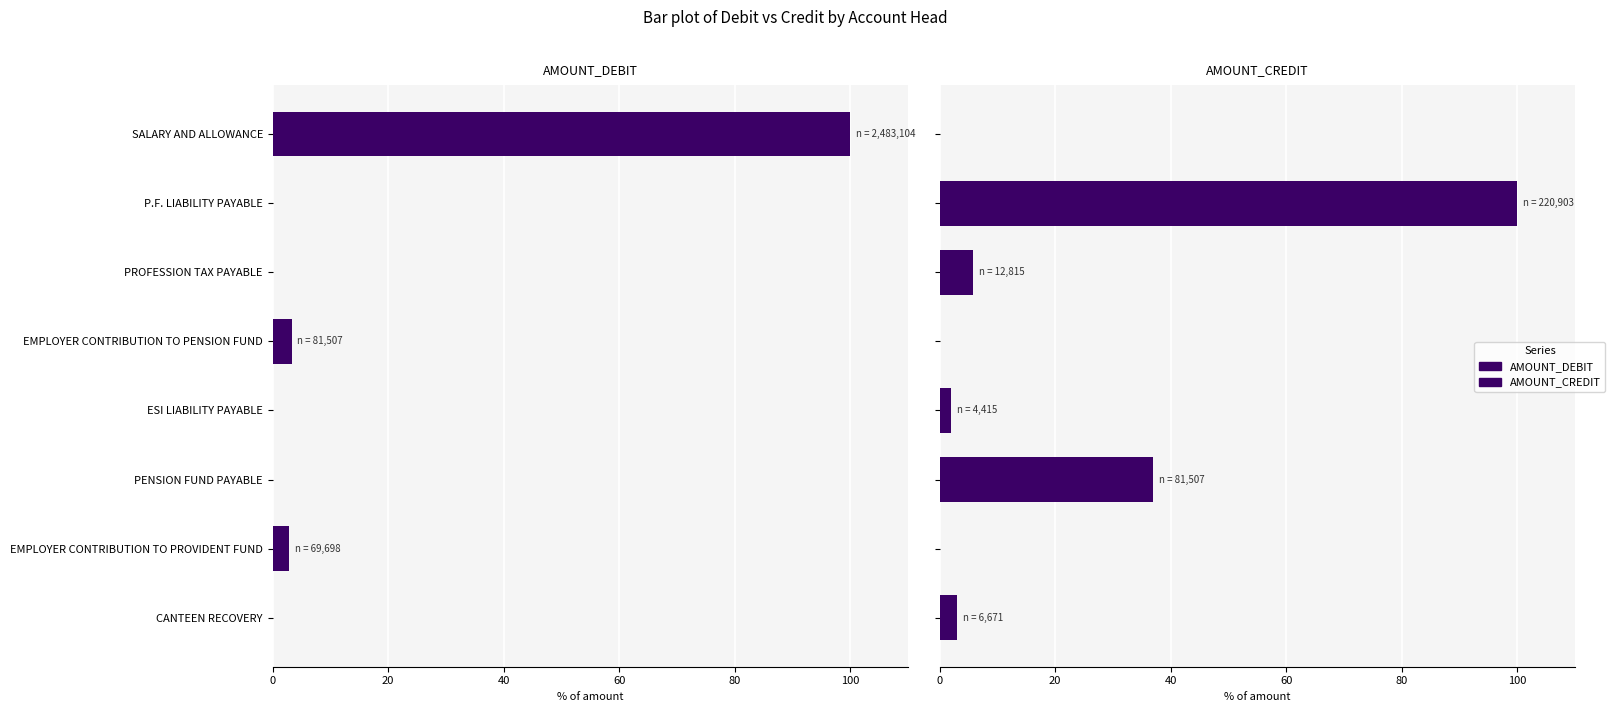

What is the average value of the AMOUNT_DEBIT series?

13.3